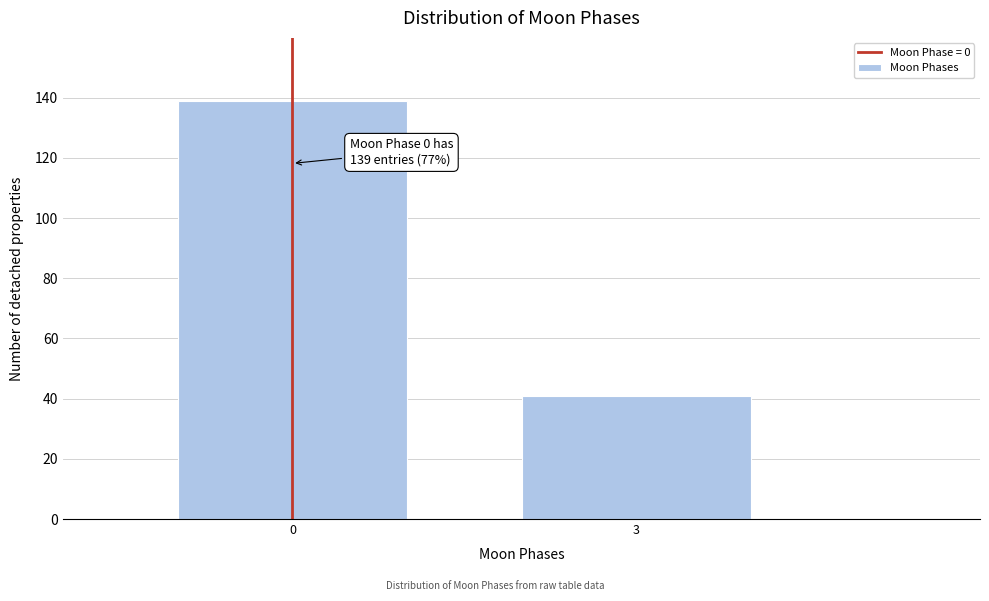

Reading right to left, transcribe all the data shown in this chart.

41	139